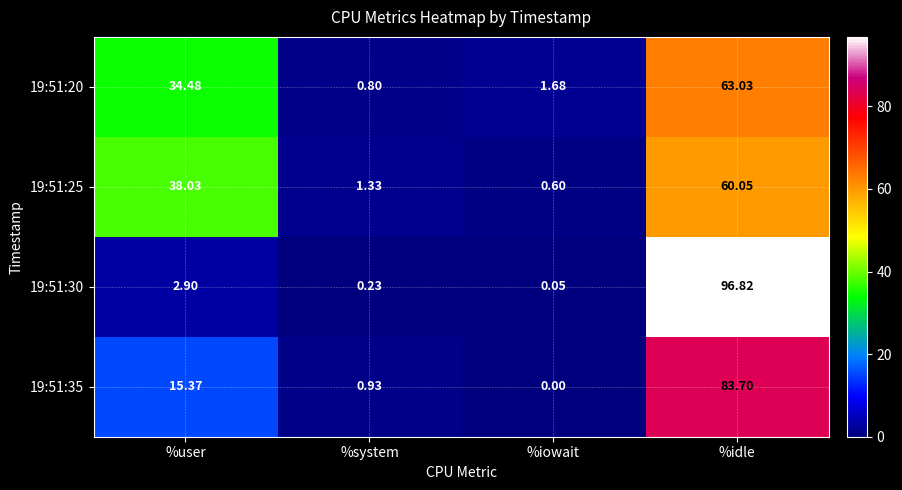

Which label corresponds to the smallest value in the chart?

%iowait